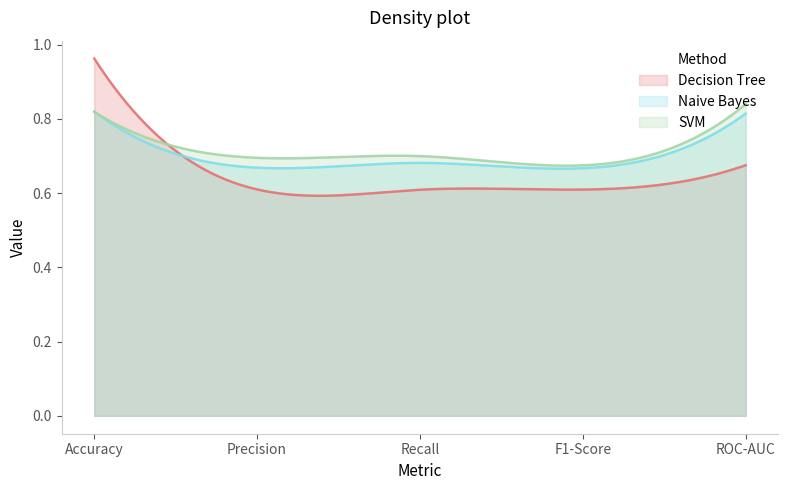

At ROC-AUC, list the series in order from smallest to largest.

Decision Tree, Naive Bayes, SVM